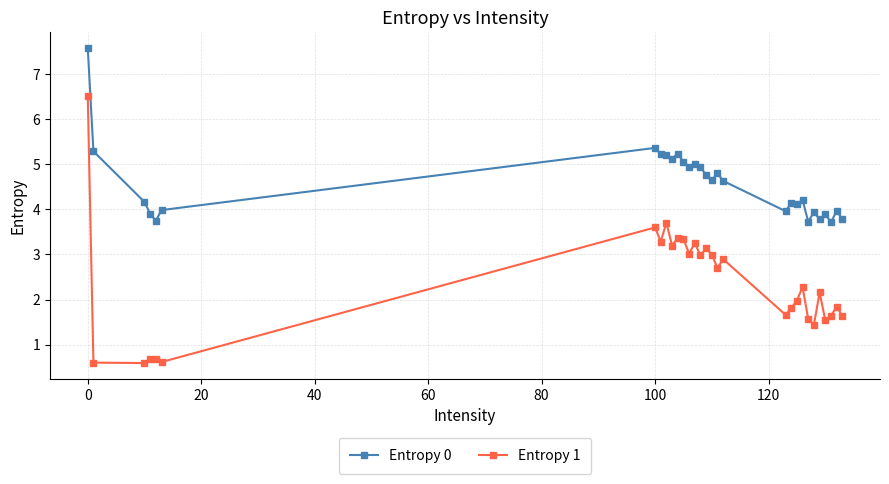

List the series in order of their peak value, lowest first.

Entropy 1, Entropy 0